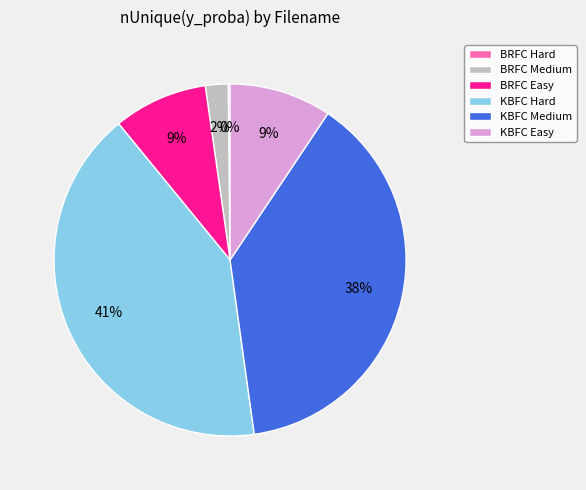

Does any single category account for the majority?

No